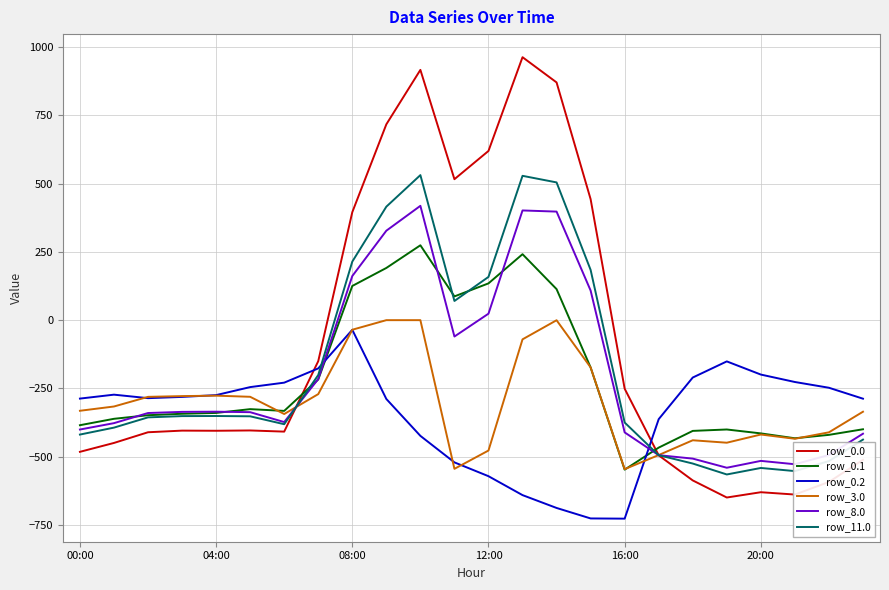

Which series has the largest total across all categories?

row_0.0